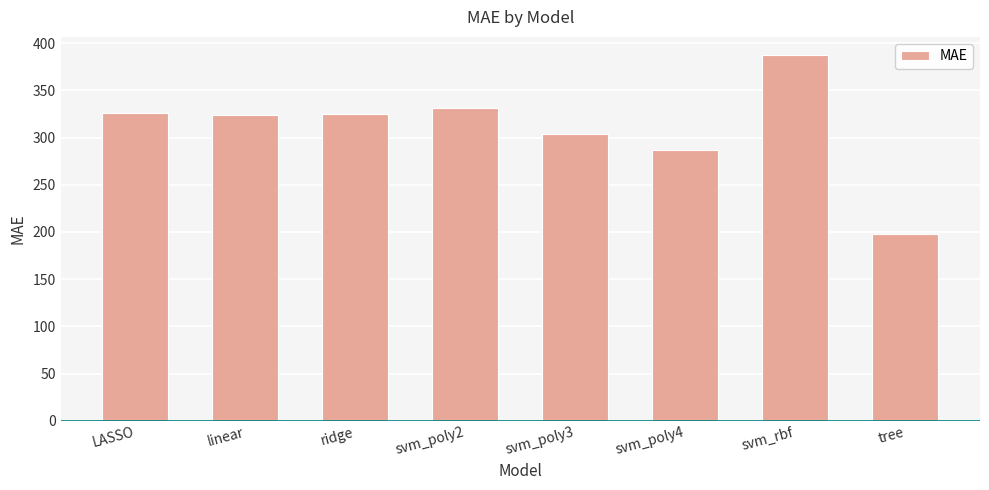

What is the maximum value shown in the chart?

387.2